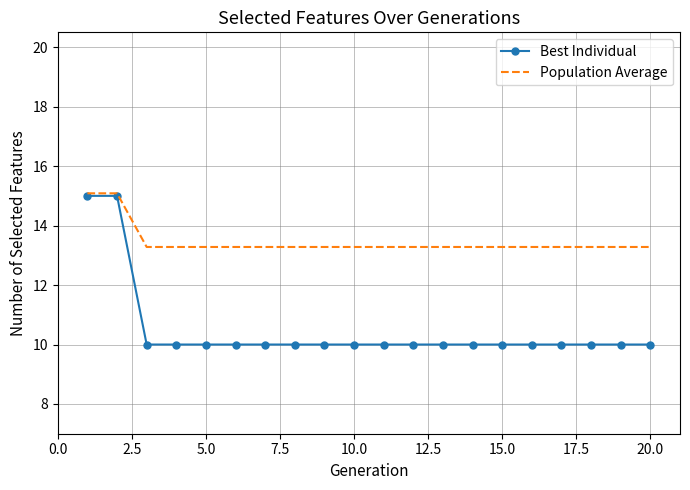

Which series has the largest range (max minus min)?

Best Individual